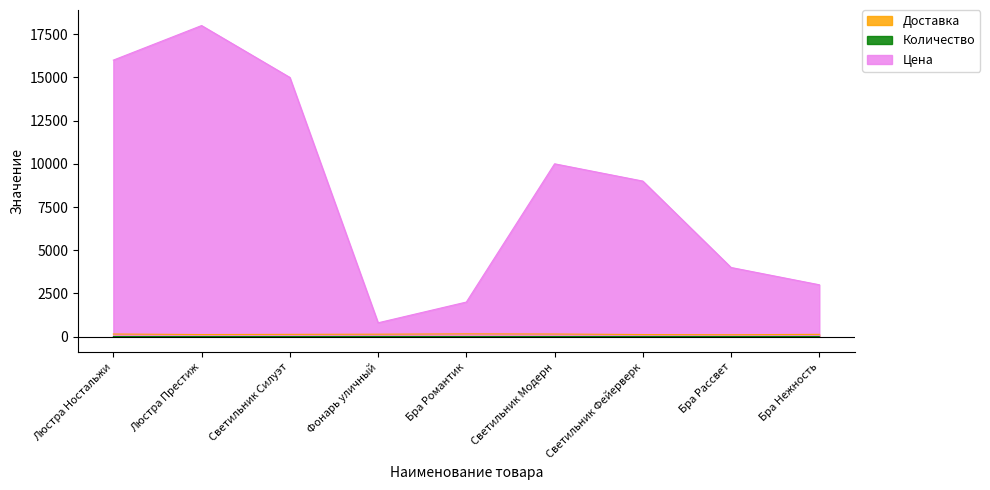

Which has a higher value, Люстра Престиж or Светильник Фейерверк?

Люстра Престиж